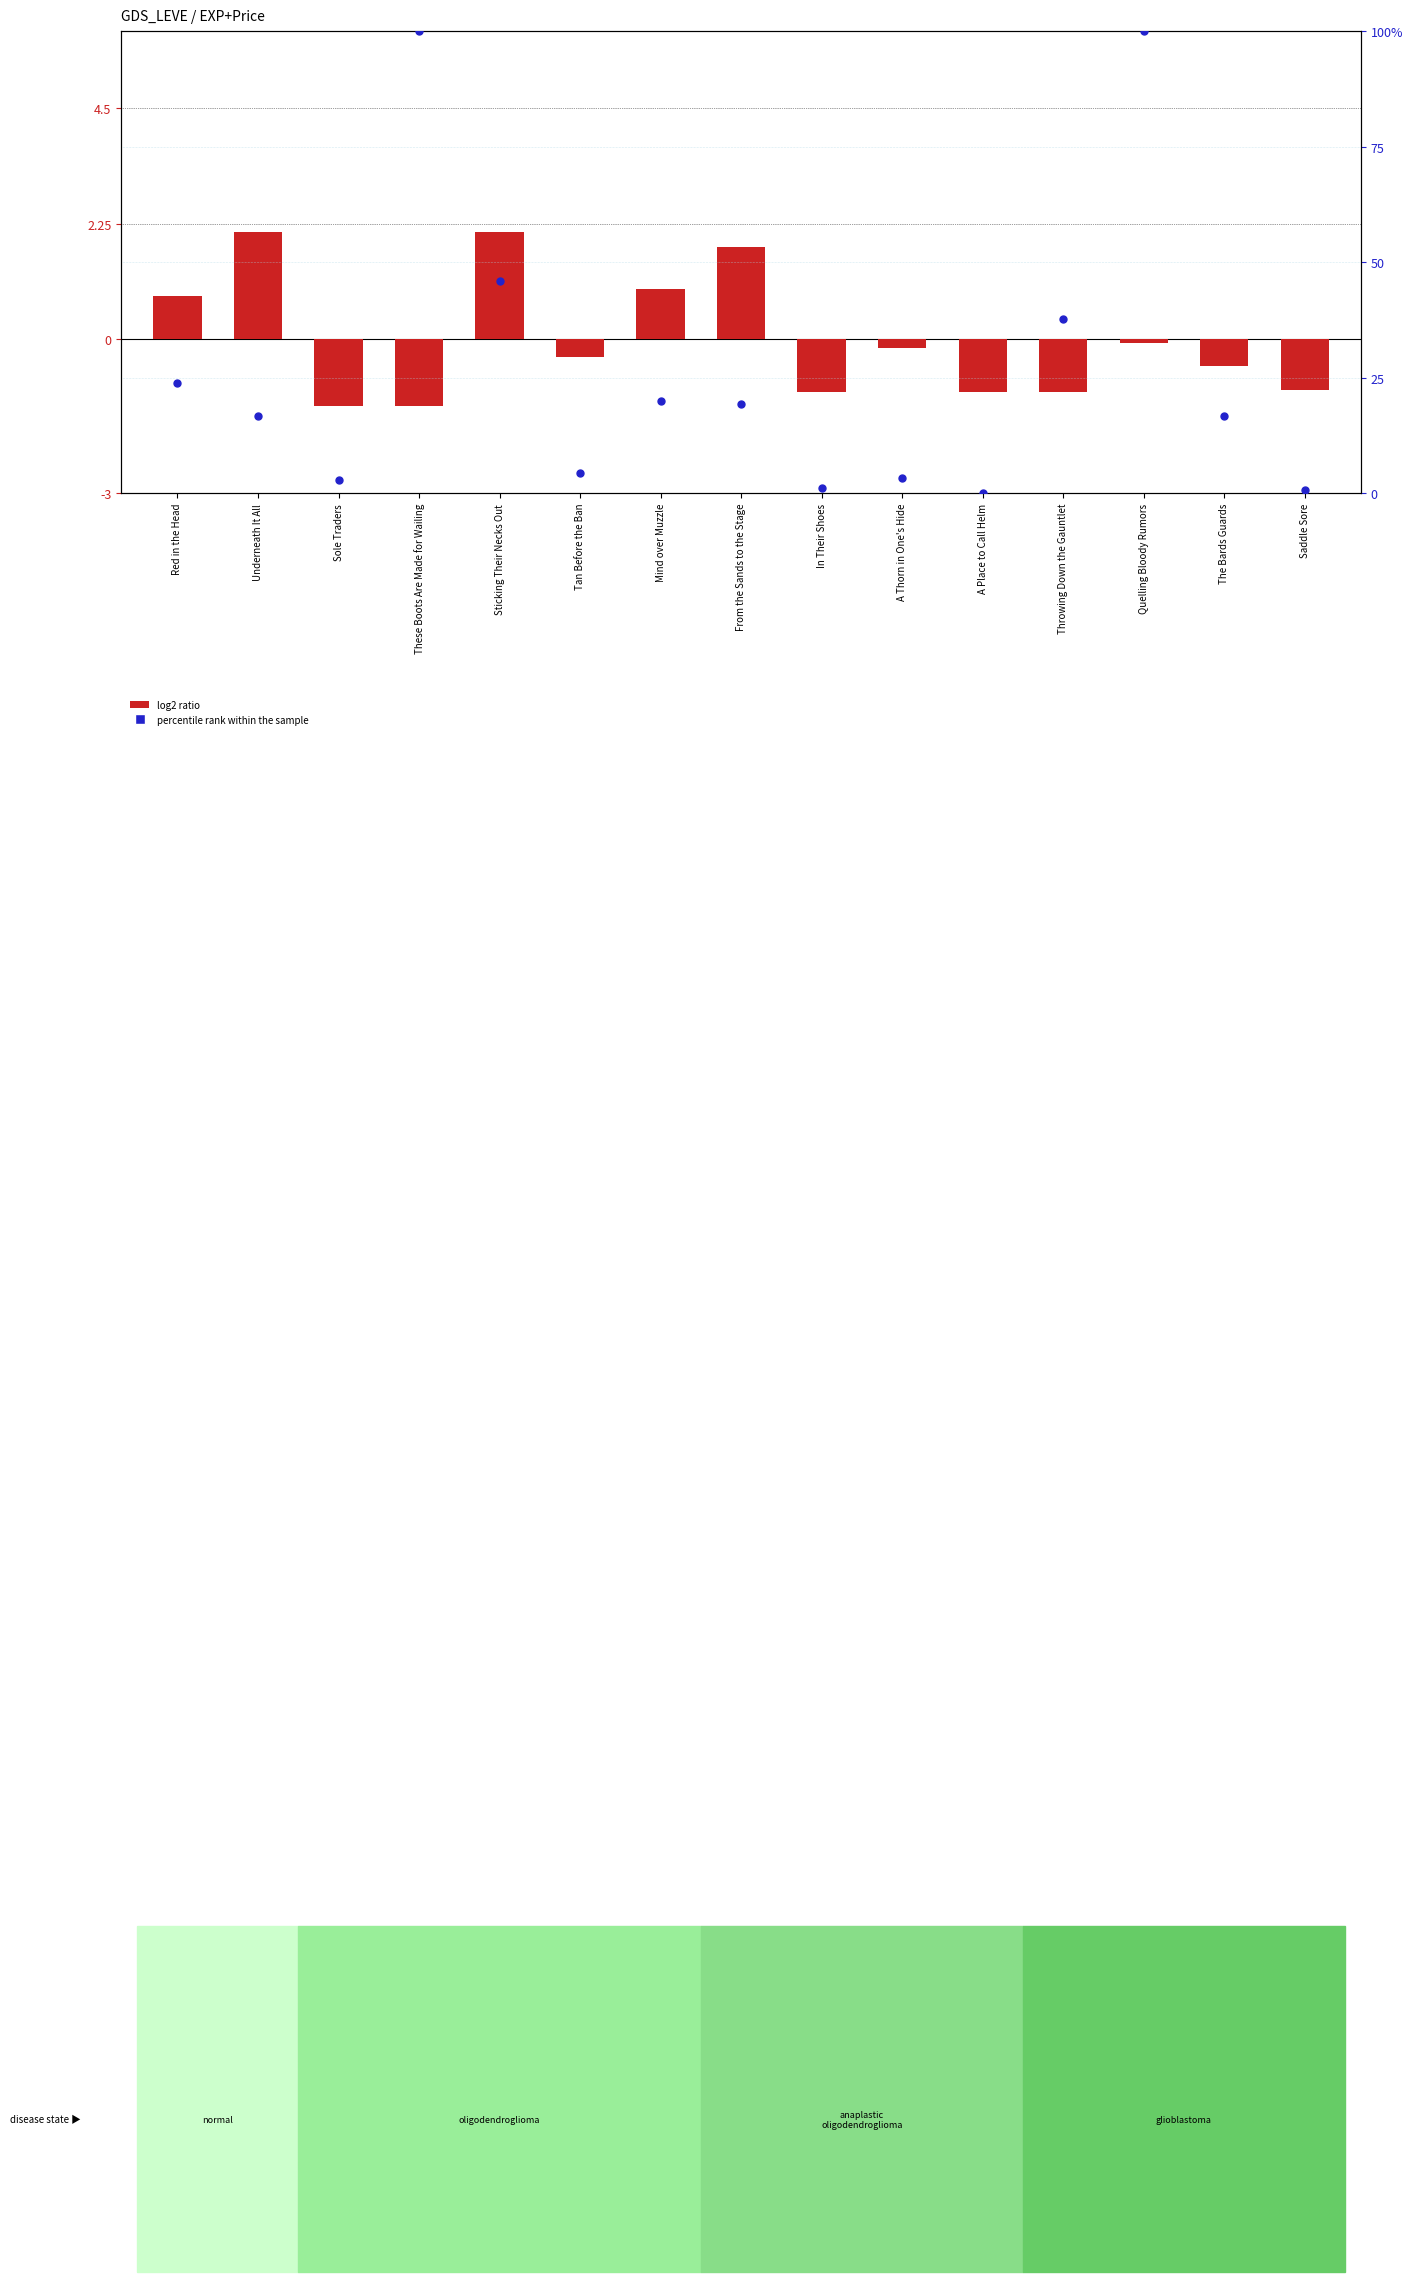

What are all the series names shown in the legend?

log2 ratio, percentile rank within the sample